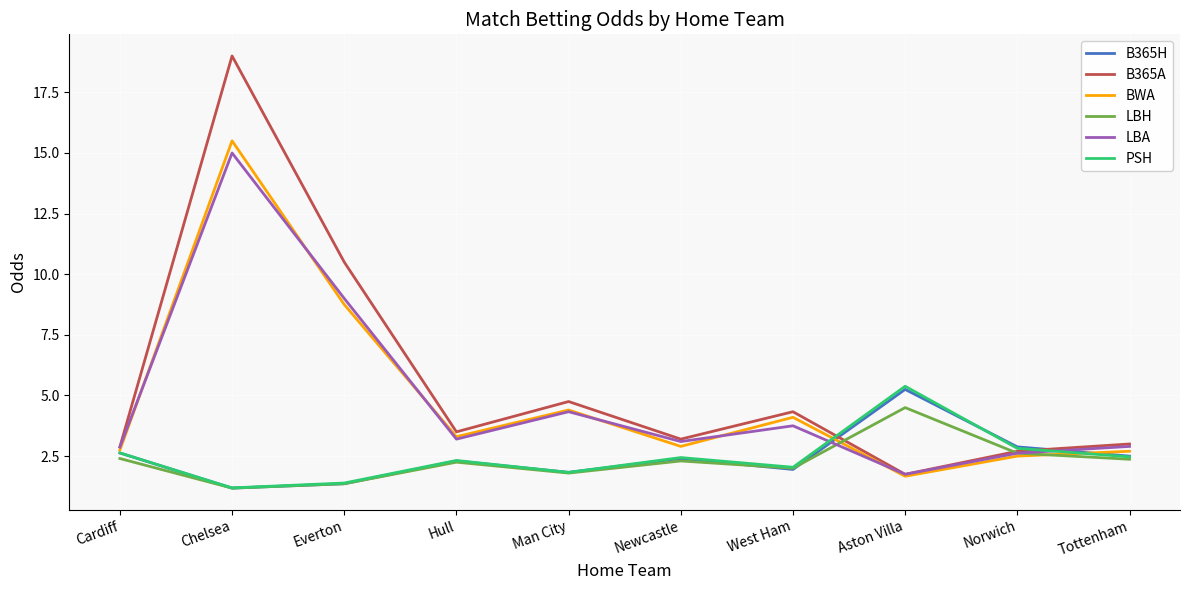

What position from the left is Cardiff?

1